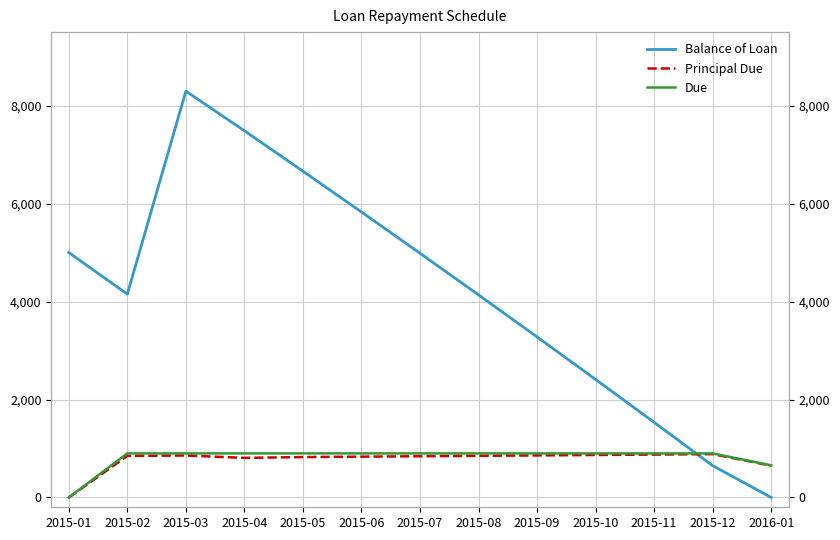

The Balance of Loan series shows 6660.9 at 2015-05. True or false?

True